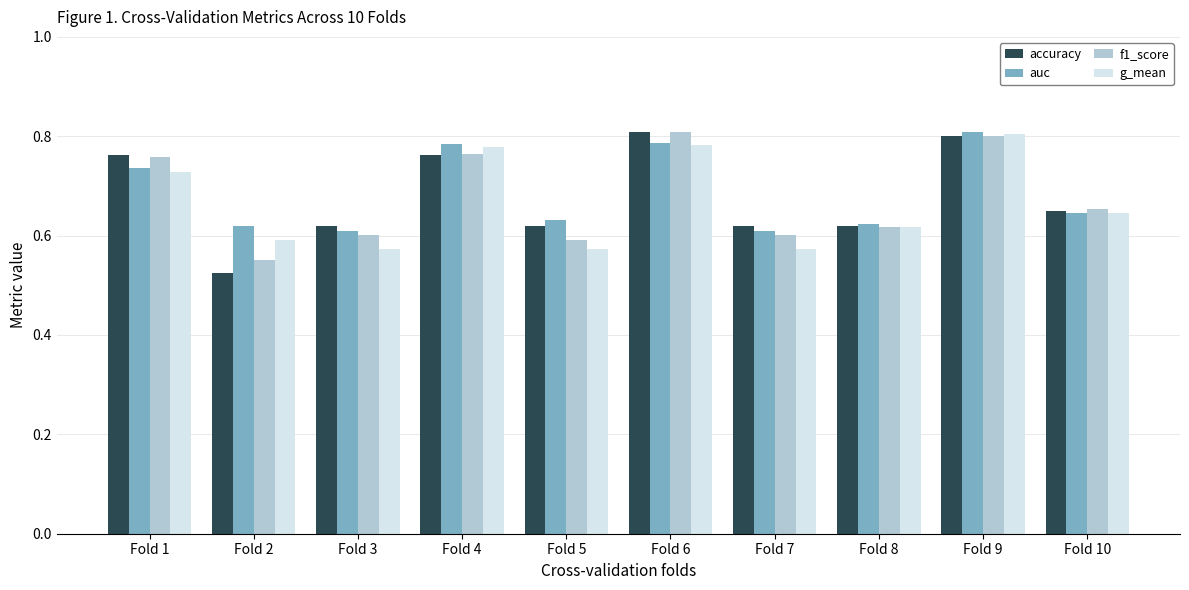

What is the total value across all series at Fold 8?

2.5